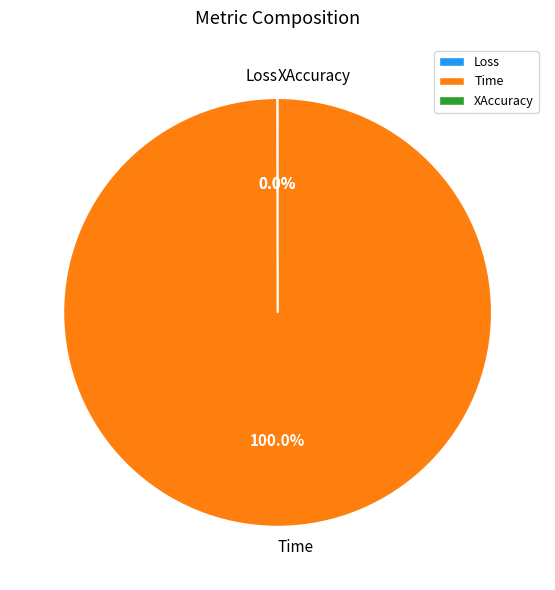

To the nearest percent, what portion does Time represent?

100%